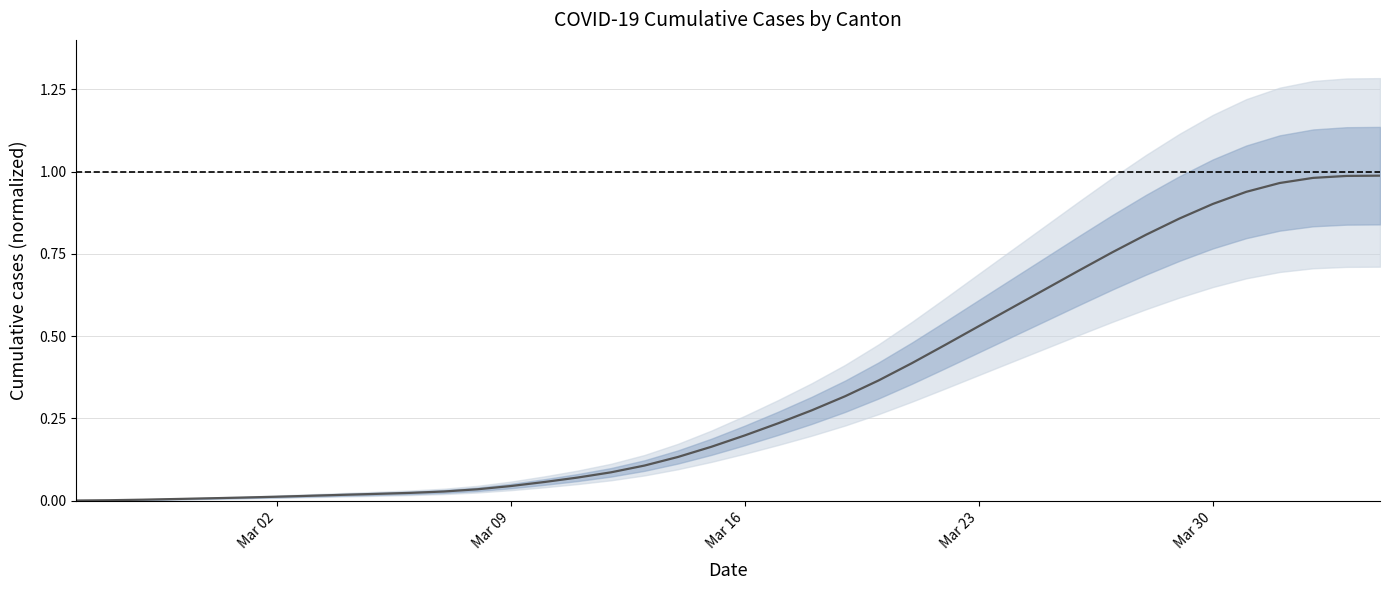

What is the difference between the maximum and second lowest values?

1.0